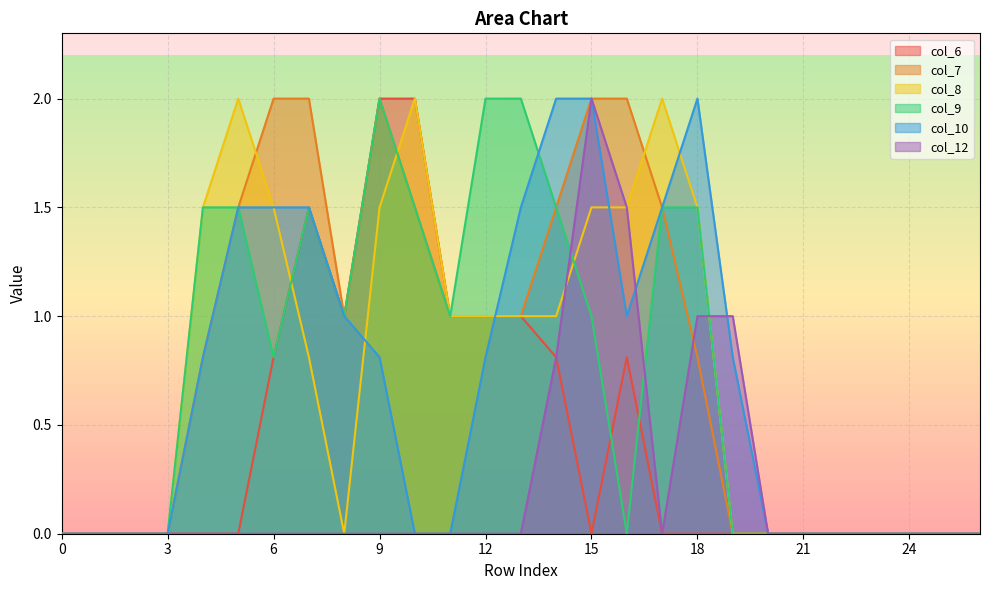

Is it true that col_12 equals 0.7 at 26?

False